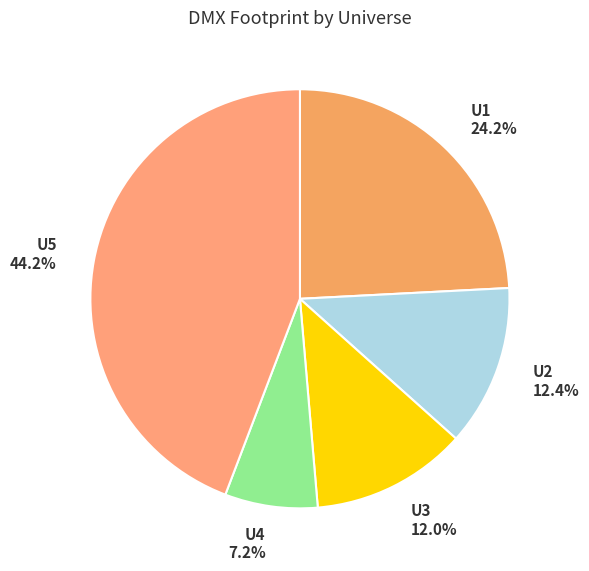

To the nearest percent, what is the average slice percentage?

20%